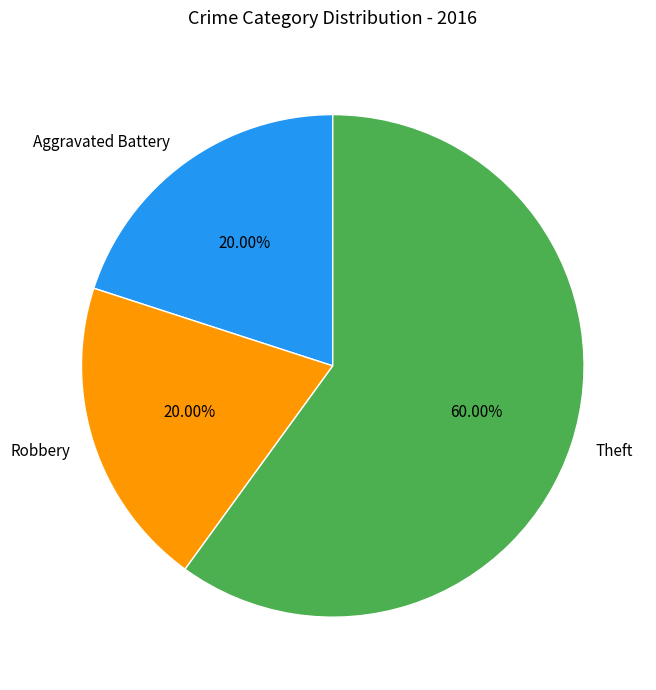

To the nearest percent, what is the difference between the Theft and Robbery slice percentages?

40%